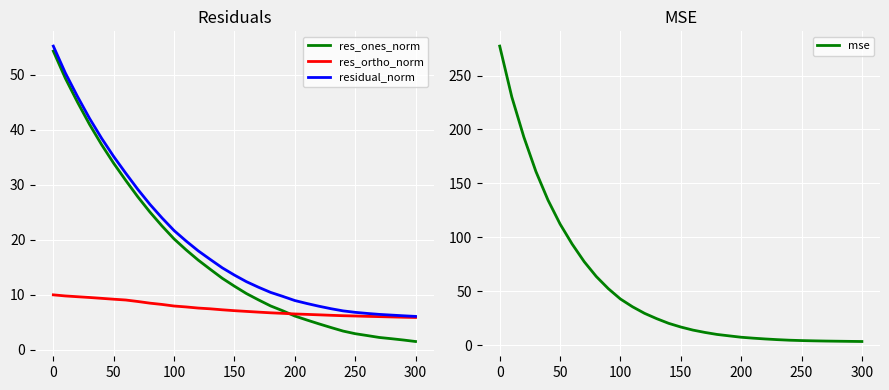

Read the mse value at 100.

42.8